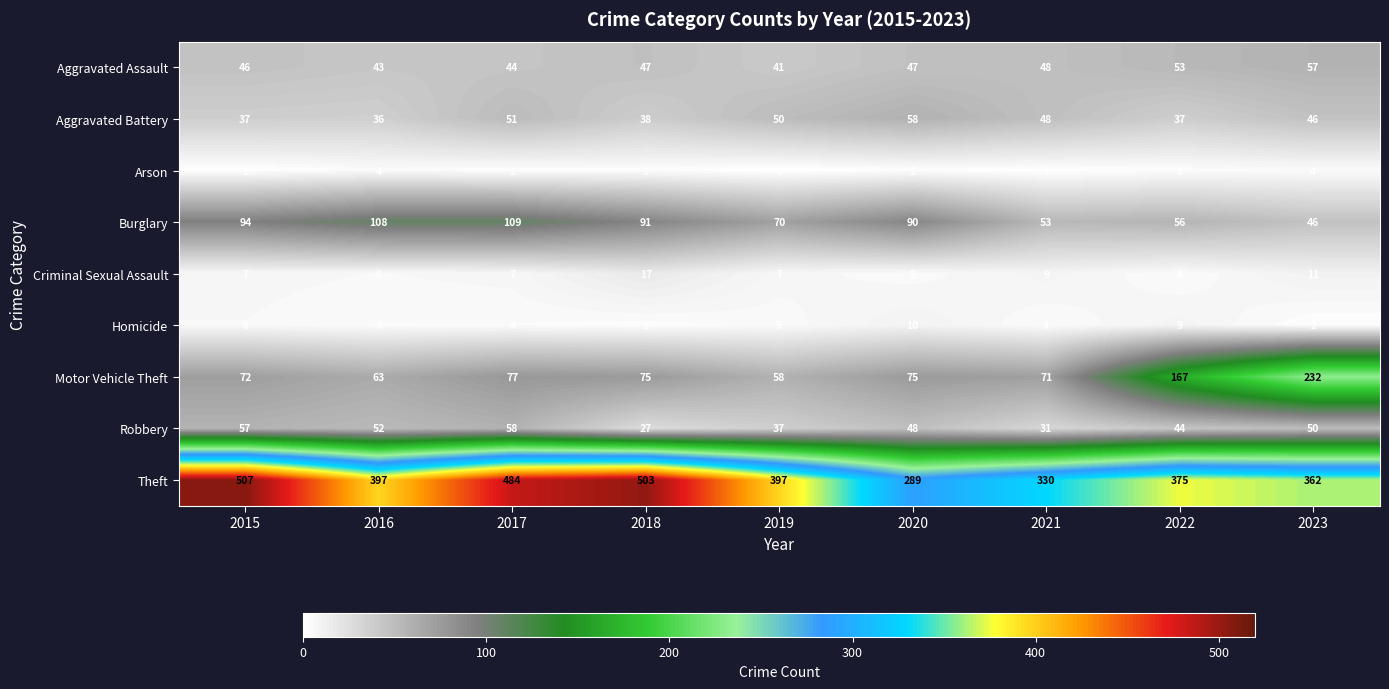

How many distinct data groups are displayed?

9